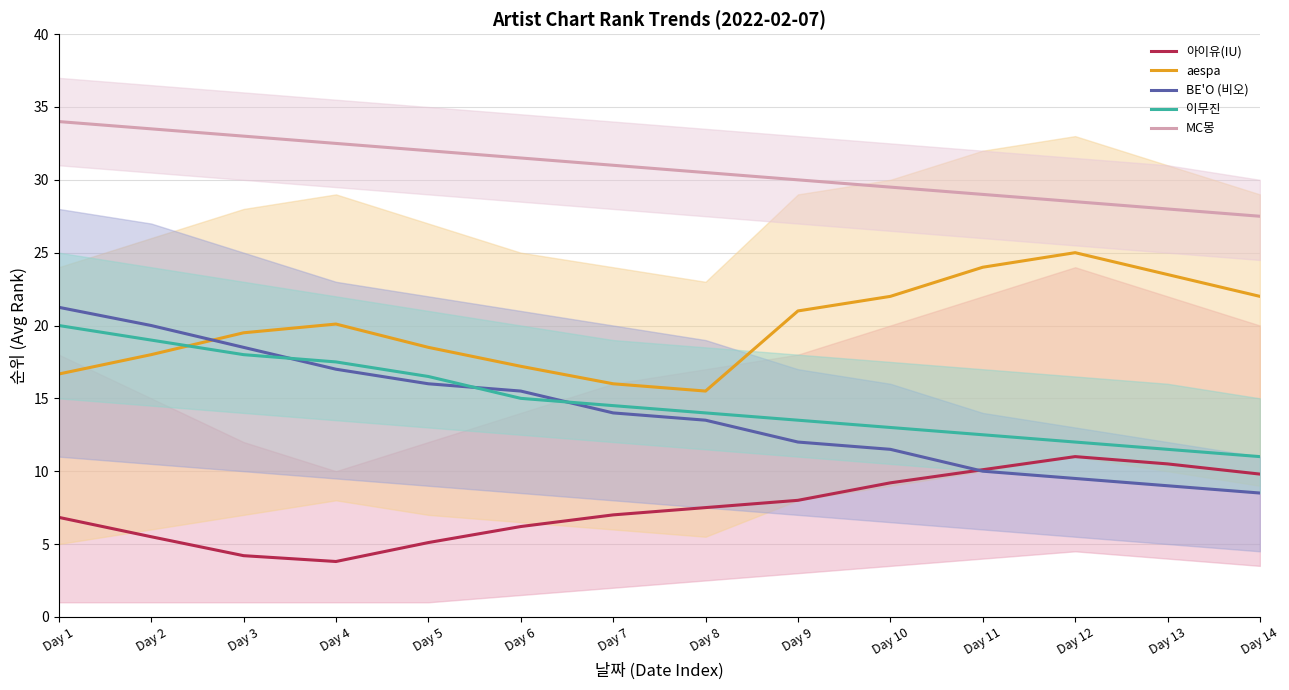

Reading left to right, what are all the values shown in this chart?

아이유(IU): 6.8	5.5	4.2	3.8	5.1	6.2	7.0	7.5	8.0	9.2	10.1	11.0	10.5	9.8
aespa: 16.7	18.0	19.5	20.1	18.5	17.2	16.0	15.5	21.0	22.0	24.0	25.0	23.5	22.0
BE'O (비오): 21.2	20.0	18.5	17.0	16.0	15.5	14.0	13.5	12.0	11.5	10.0	9.5	9.0	8.5
이무진: 20.0	19.0	18.0	17.5	16.5	15.0	14.5	14.0	13.5	13.0	12.5	12.0	11.5	11.0
MC몽: 34.0	33.5	33.0	32.5	32.0	31.5	31.0	30.5	30.0	29.5	29.0	28.5	28.0	27.5